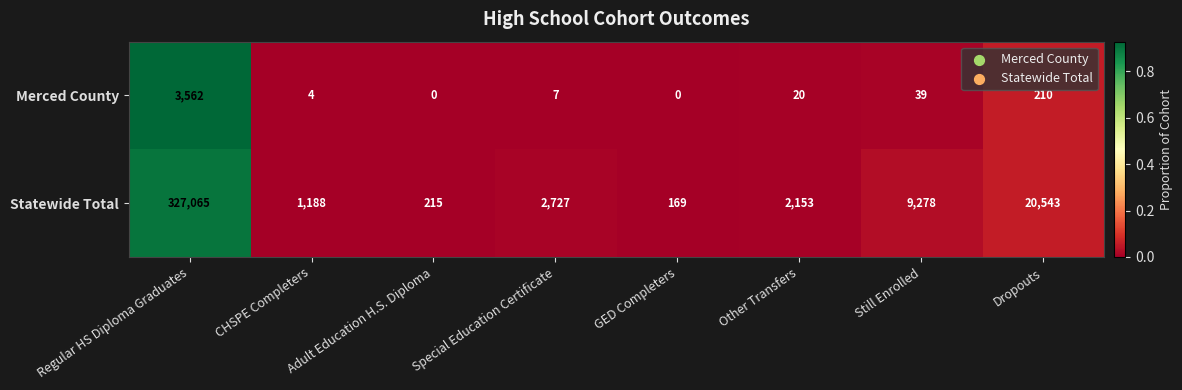

Count the number of categories in the chart.

8